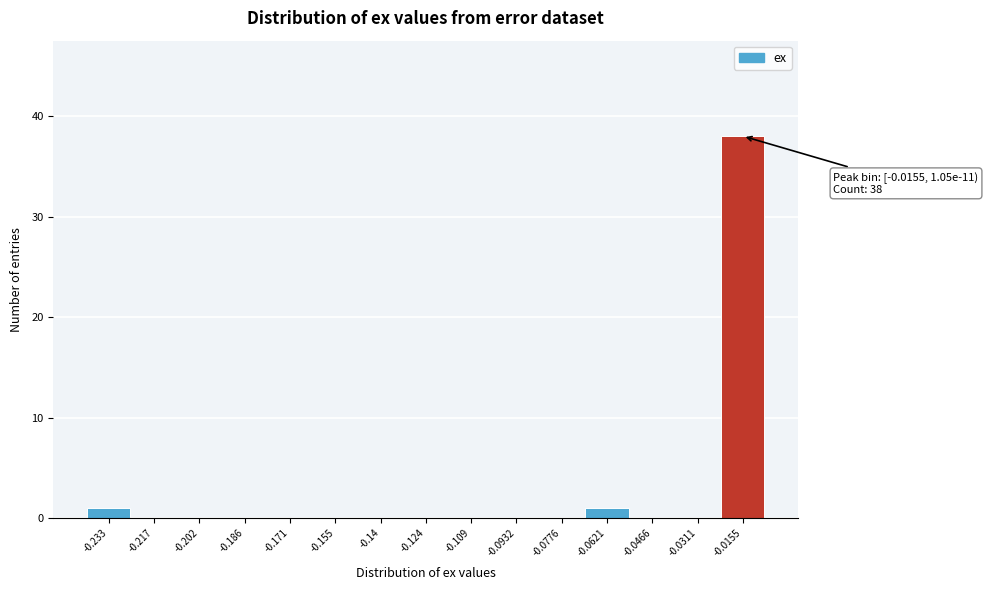

Reading left to right, what are all the values shown in this chart?

-0.233=1	-0.217=0	-0.202=0	-0.186=0	-0.171=0	-0.155=0	-0.14=0	-0.124=0	-0.109=0	-0.0932=0	-0.0776=0	-0.0621=1	-0.0466=0	-0.0311=0	-0.0155=38